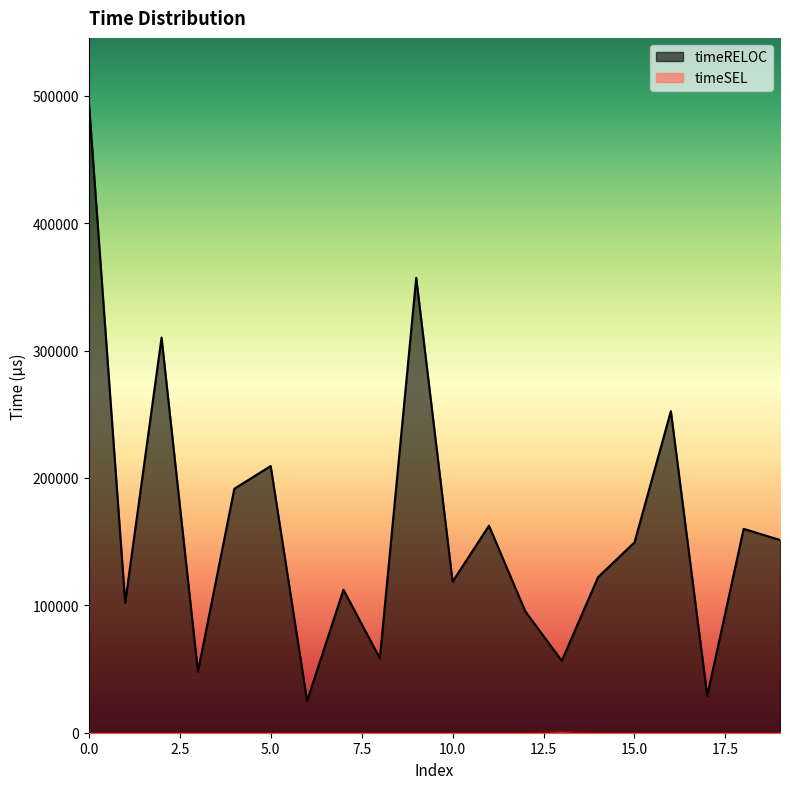

What is the sum of all timeSEL values?

990